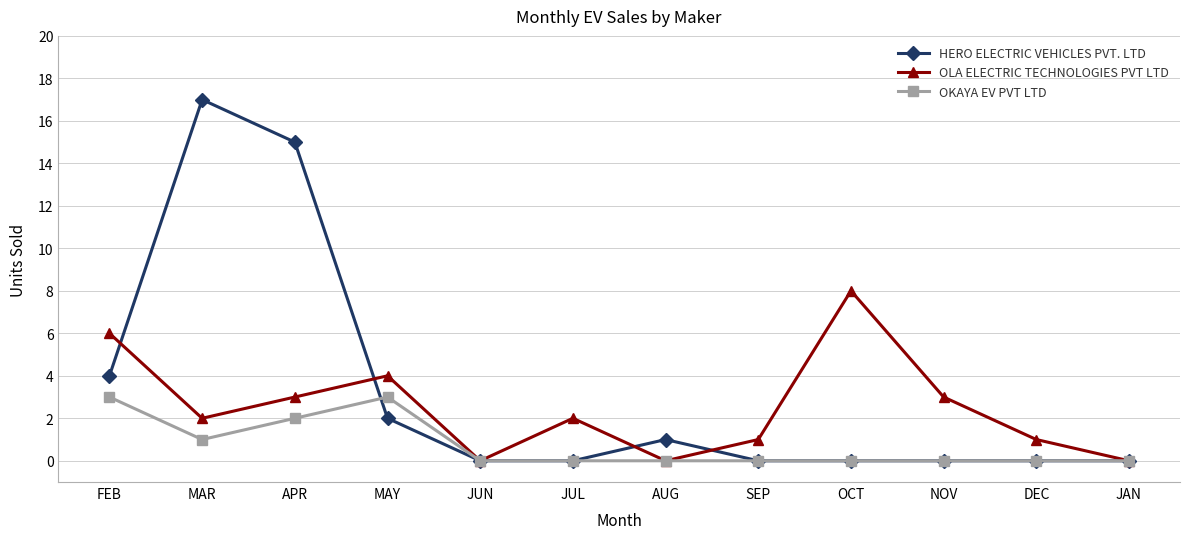

Where is the first local maximum for HERO ELECTRIC VEHICLES PVT. LTD?

MAR